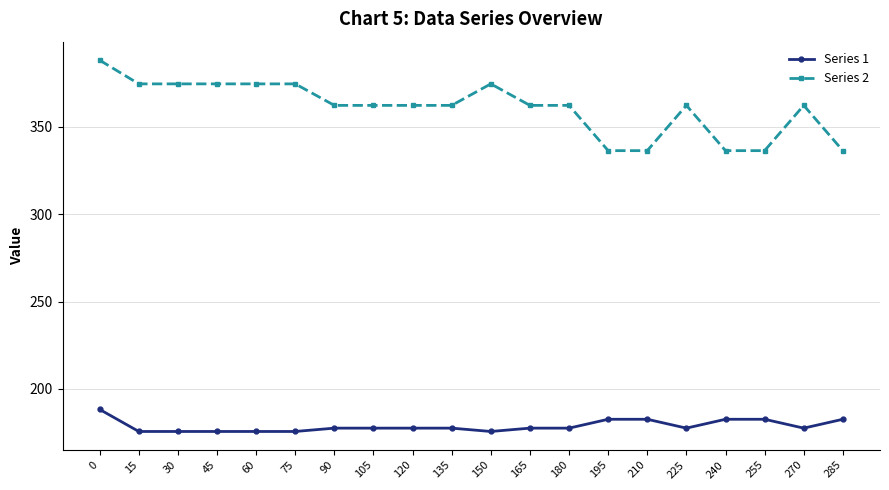

Reading left to right, transcribe all the data shown in this chart.

Series 1: 188.2	175.6	175.6	175.6	175.6	175.6	177.5	177.5	177.5	177.5	175.6	177.5	177.5	182.6	182.6	177.5	182.6	182.6	177.5	182.6
Series 2: 388.2	374.7	374.7	374.7	374.7	374.7	362.4	362.4	362.4	362.4	374.7	362.4	362.4	336.4	336.4	362.4	336.4	336.4	362.4	336.4